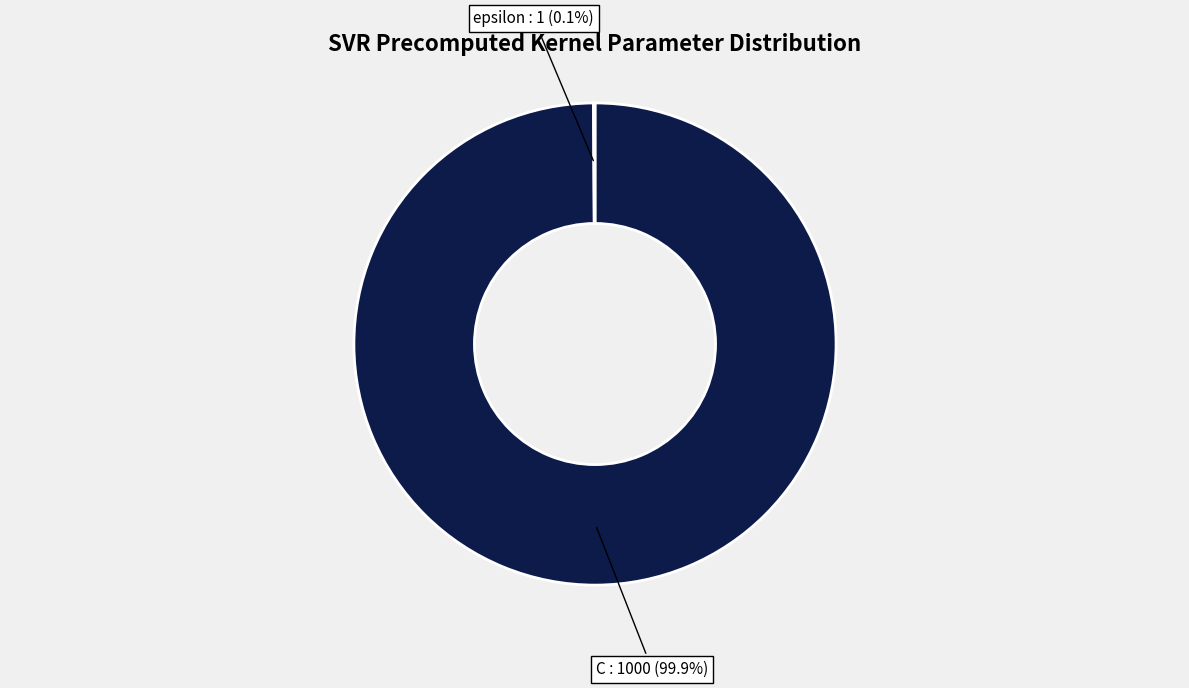

What is the largest slice in the pie chart?

C